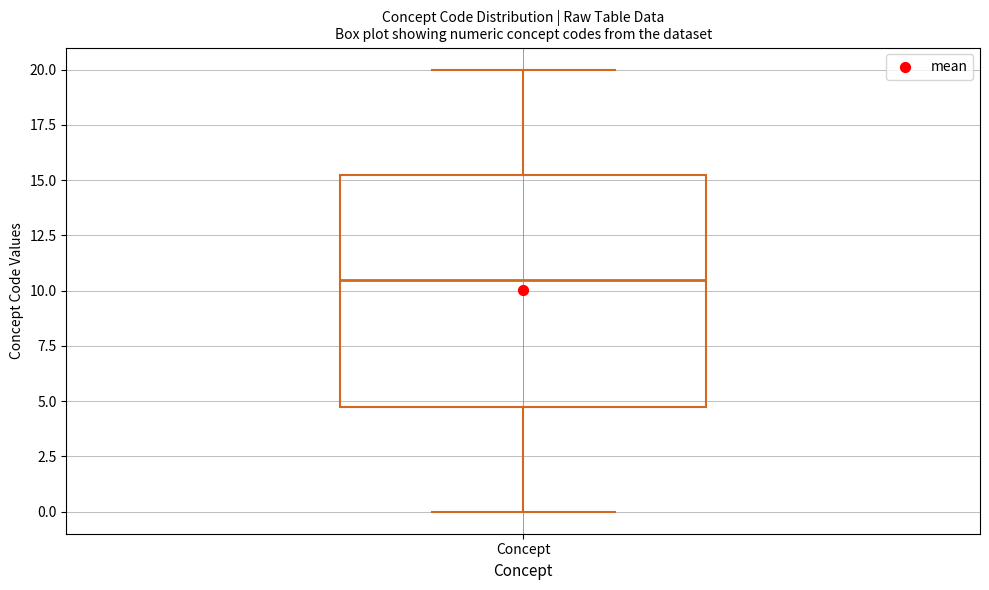

Transcribe this box plot: give where the median line is, the range the box spans, and where the two whiskers end, as read against the y-axis. The values are not printed on the chart, so give them approximately, as read against the axis.

median 10.5, box 5.0 to 15.5, whiskers 0.0 to 20.0